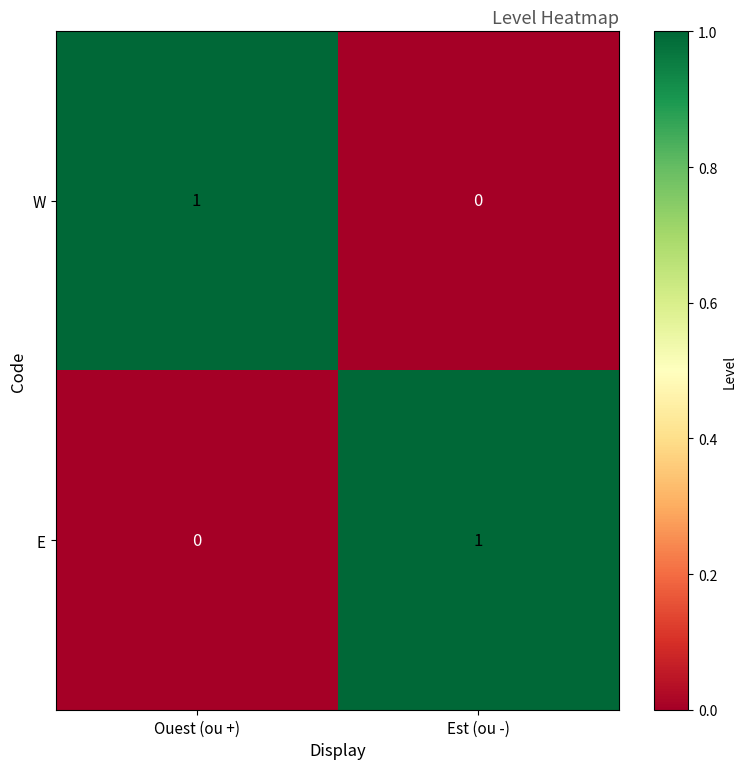

Reading left to right, transcribe all the data shown in this chart.

W: Ouest (ou +)=1	Est (ou -)=0
E: Ouest (ou +)=0	Est (ou -)=1